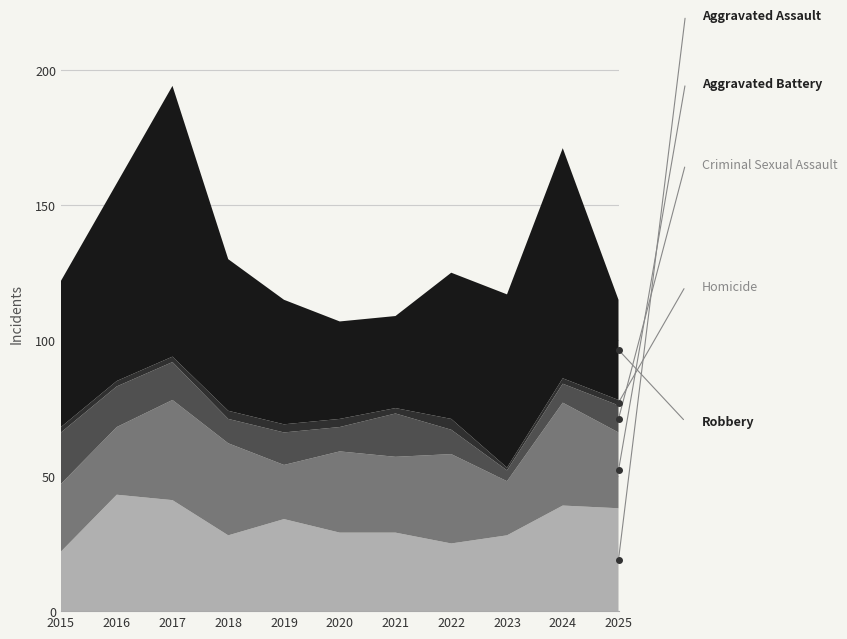

At which category does Aggravated Assault reach its first local peak?

2016